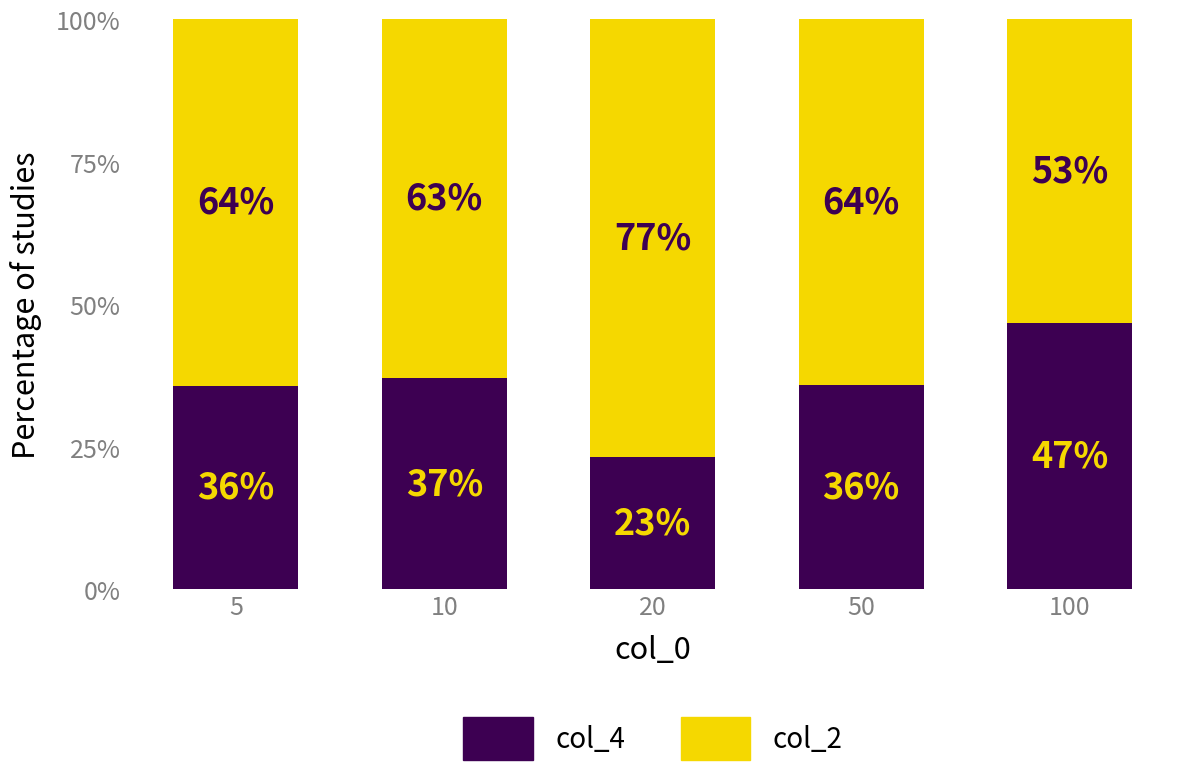

Does the chart contain any negative values?

No